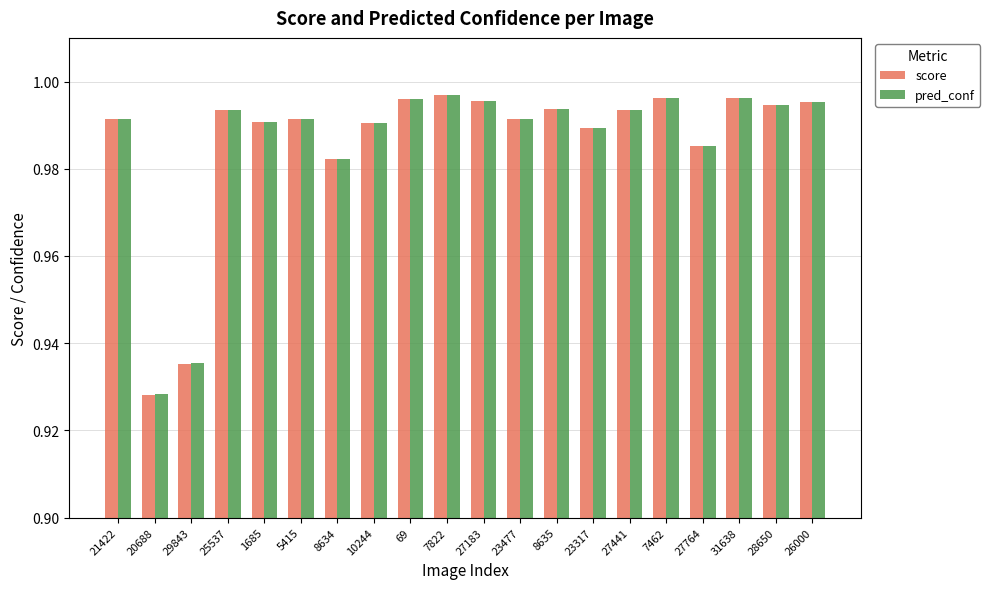

Which series has the largest range (max minus min)?

score